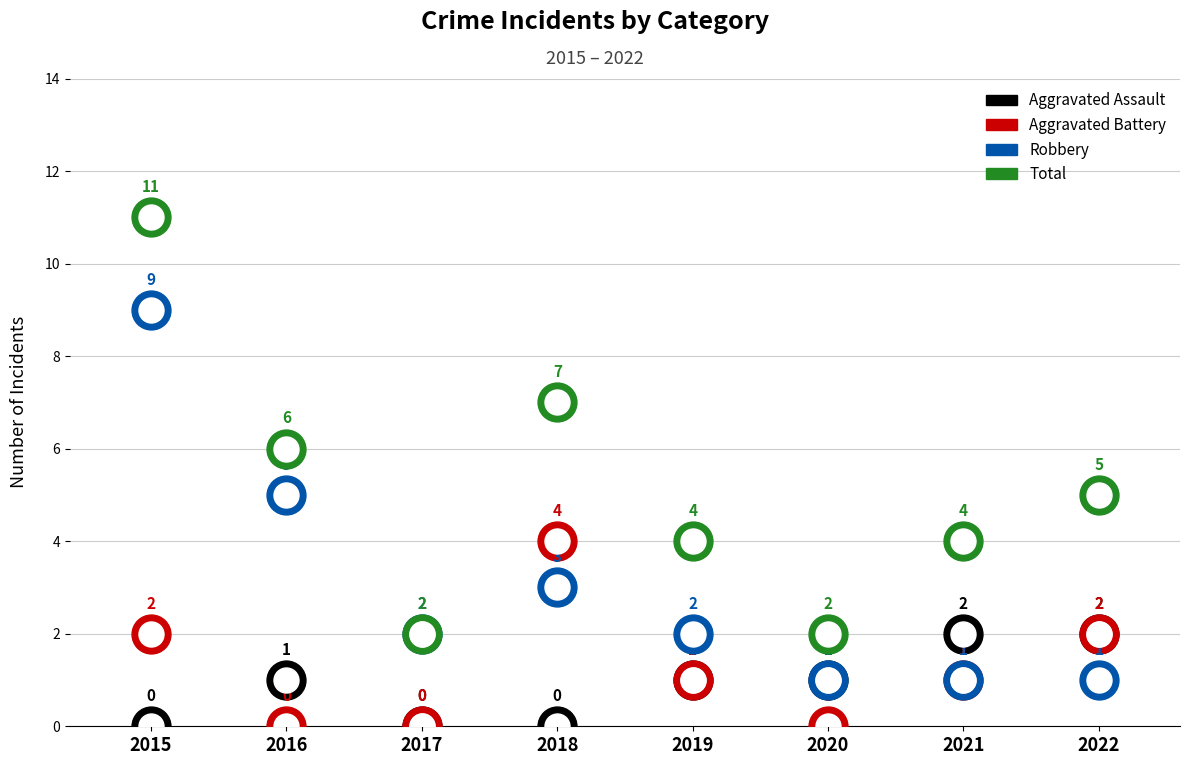

Does the chart display data point markers on the line(s)?

Yes